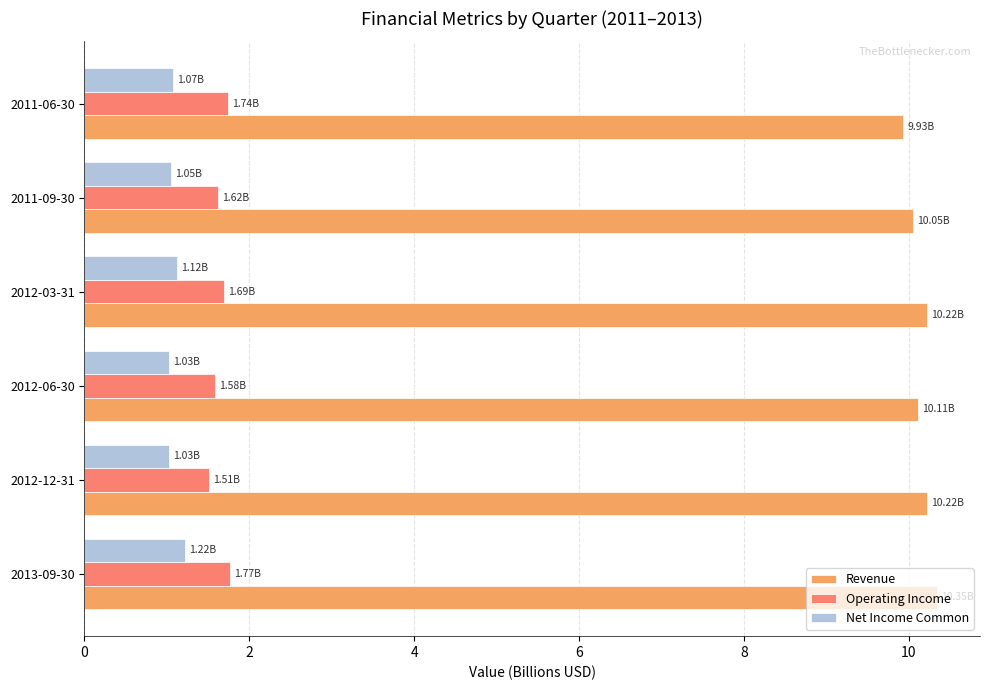

Is the value of Operating Income at 2011-06-30 greater than the value of Net Income Common at 2012-03-31?

Yes